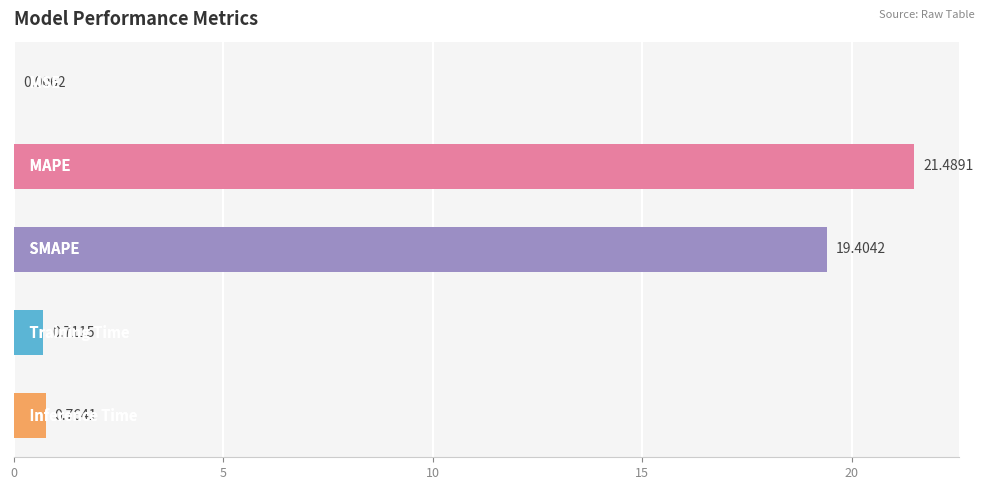

Are the bars horizontal?

Yes